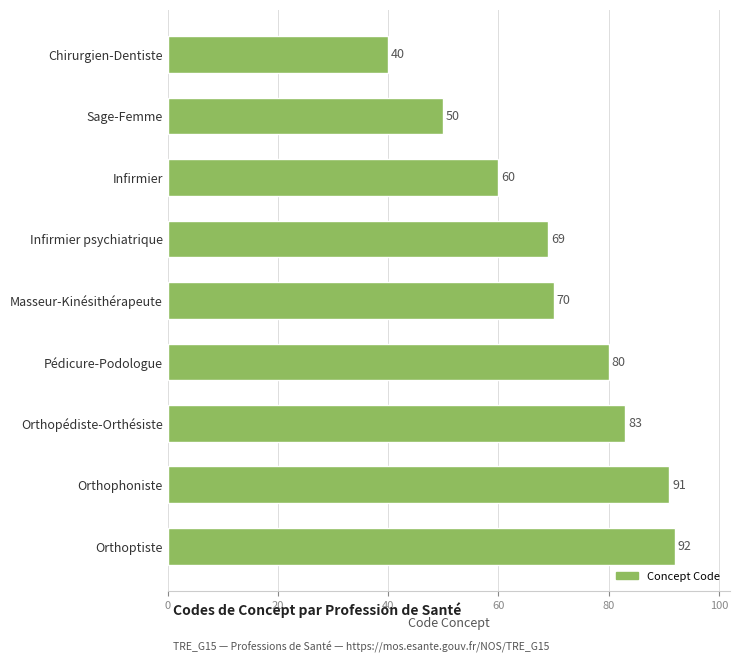

What is the change in value from Infirmier to Chirurgien-Dentiste?

-20